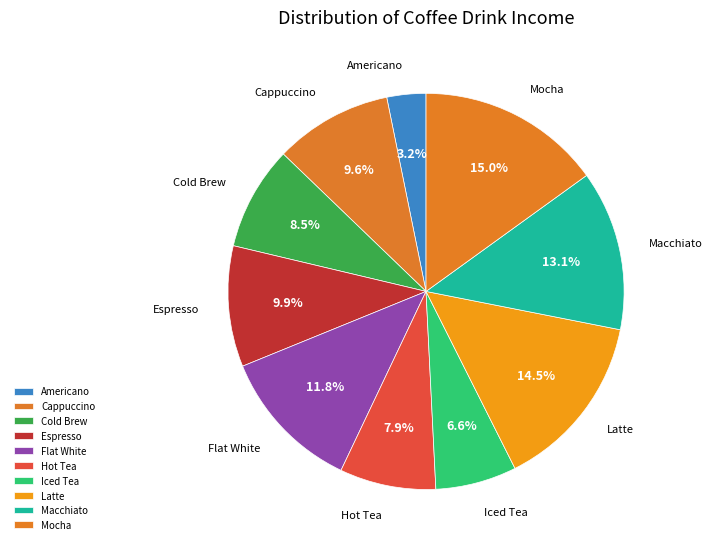

Approximately how many times larger is the value at Mocha compared to Latte?

1.0